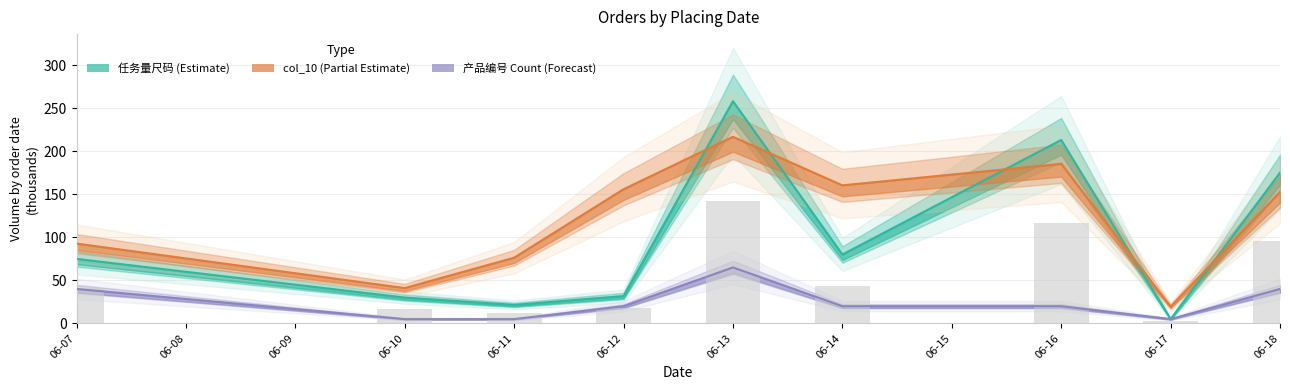

Reading left to right, extract all data points from this chart.

任务量尺码_sum: 74.9	30.0	21.5	31.8	258.0	80.0	213.0	5.0	175.0
col_10_sum: 92.7	41.0	76.3	155.8	216.7	160.3	185.3	19.5	152.6
产品编号_count: 40.0	5.0	5.0	20.0	65.0	20.0	20.0	5.0	40.0